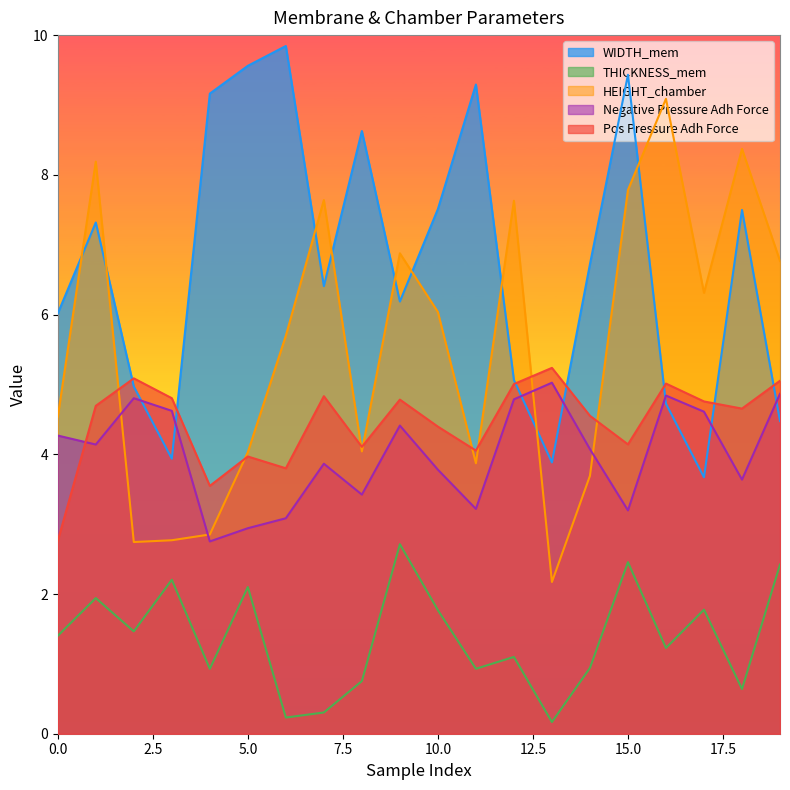

Is it true that Pos Pressure Adh Force equals 4.1 at 11?

True